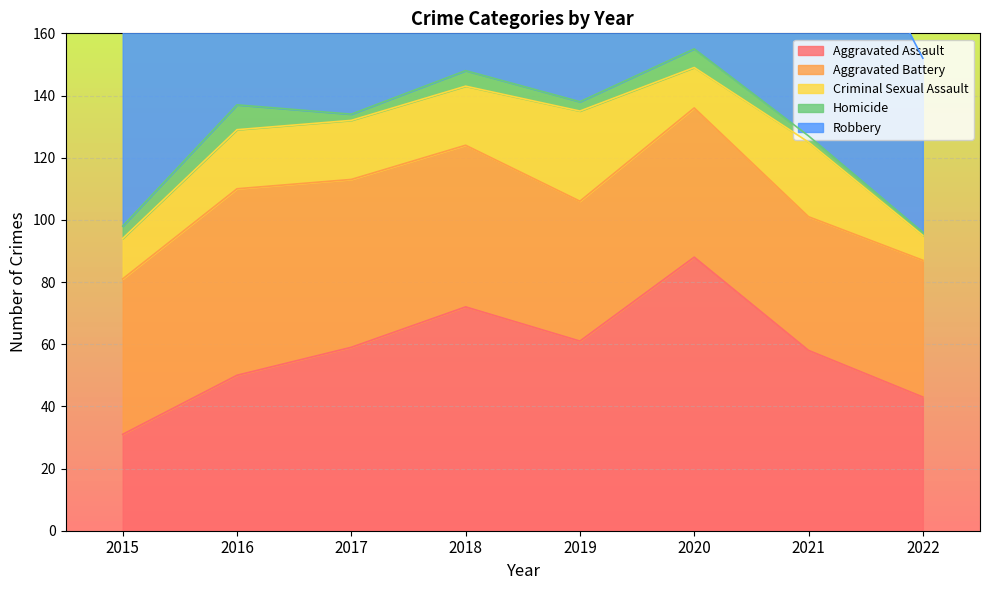

How many lines are shown in the chart?

5